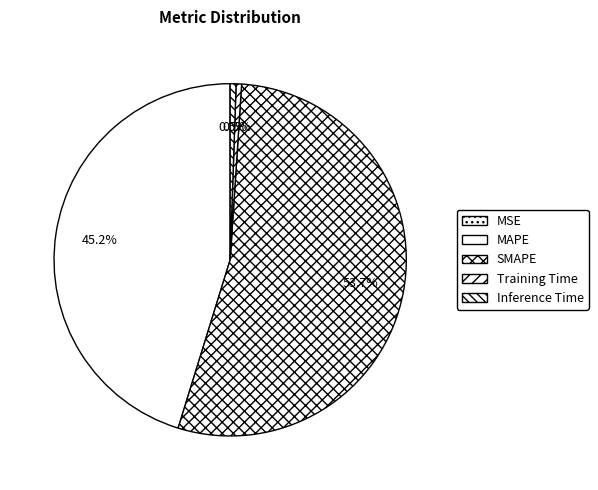

How much of the chart is everything except MSE?

100.0%